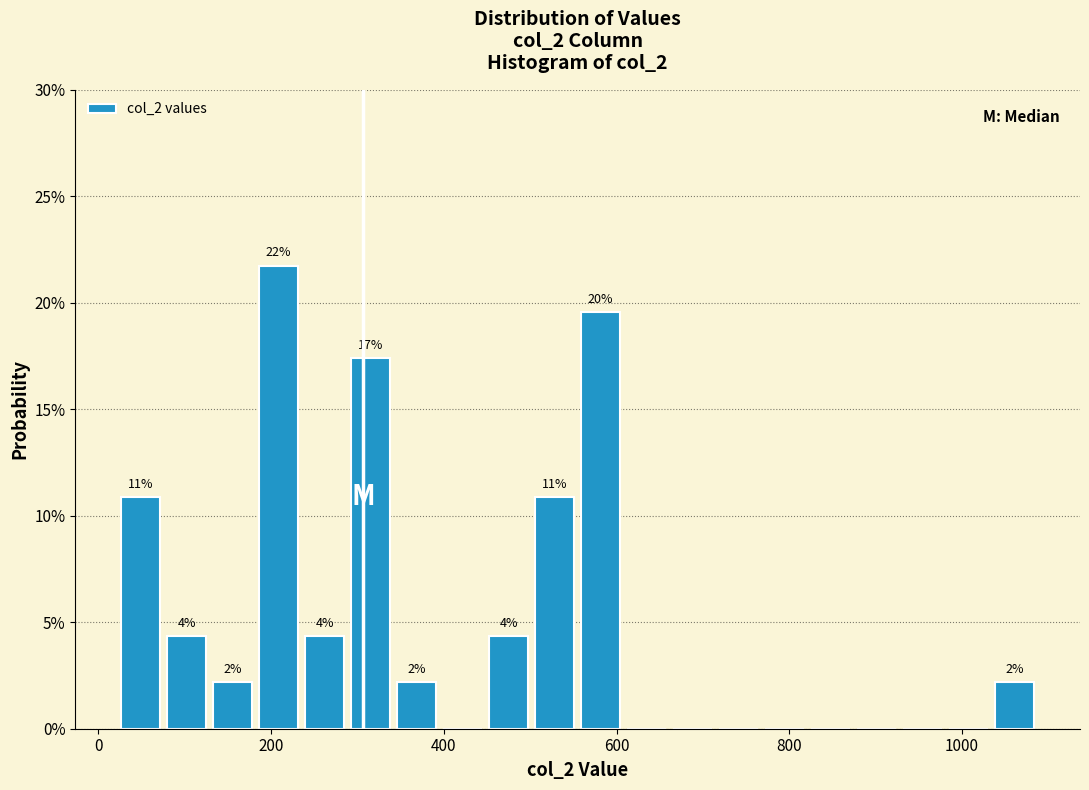

Read against the x-axis, roughly where is the centre of the tallest bar?

200